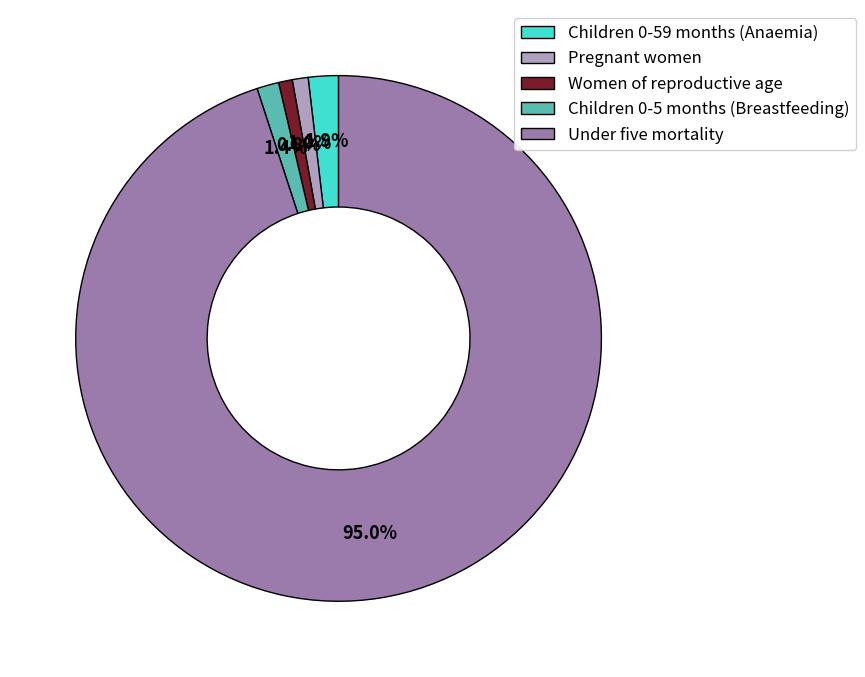

Combined, what portion of the pie is Women of reproductive age and Children 0-59 months (Anaemia)?

2.7%